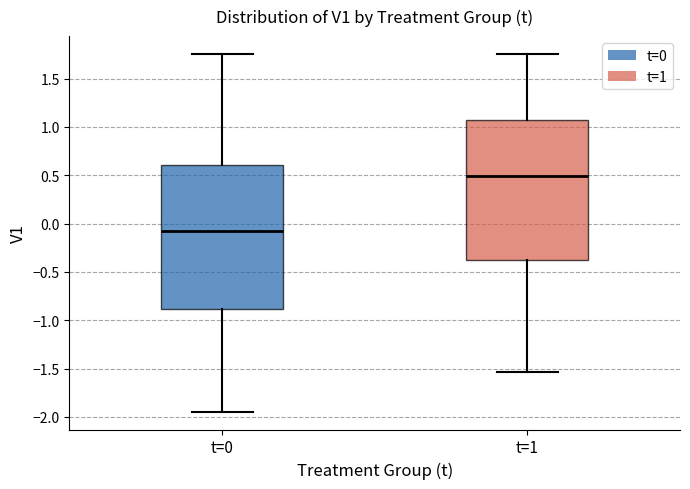

Reading left to right, read every box against the y-axis: the position of its median line, the range the box covers, and the ends of its whiskers. The values are not printed on the chart, so give them approximately, as read against the axis.

t=0: median -0.10, box -0.90 to 0.60, whiskers -1.95 to 1.75
t=1: median 0.50, box -0.40 to 1.05, whiskers -1.55 to 1.75